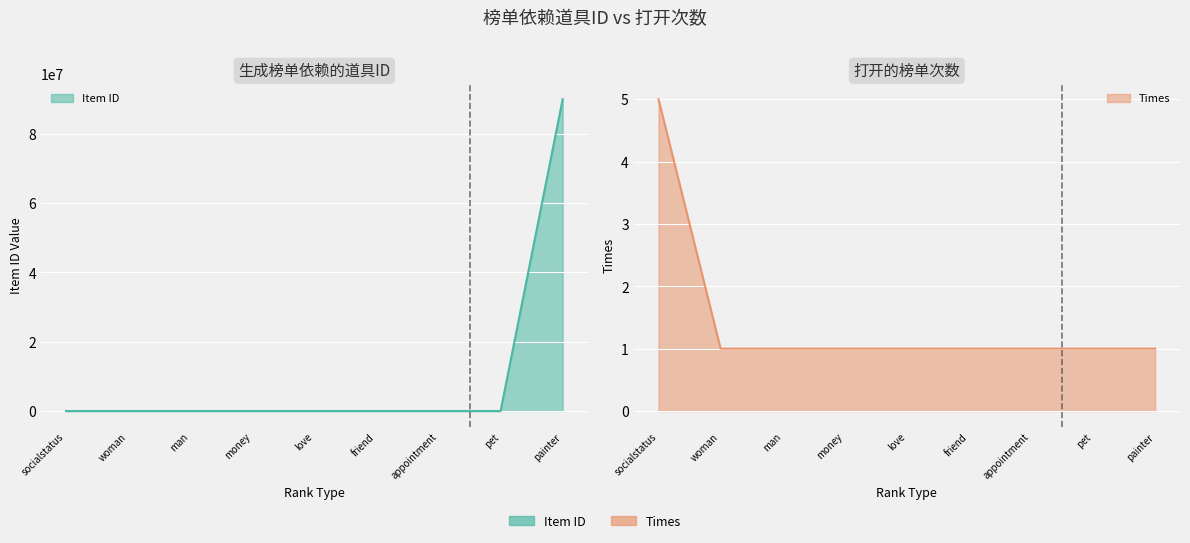

What is the label of the 9th point from the right?

socialstatus